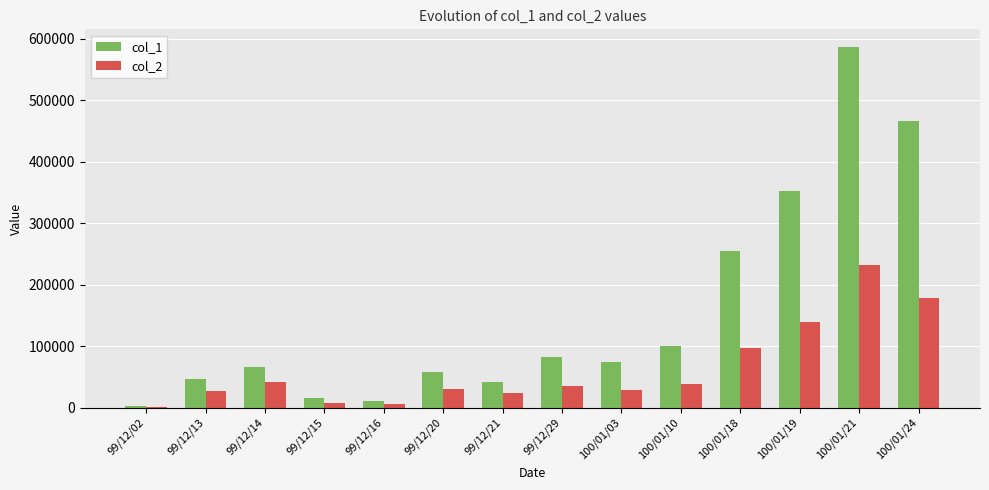

What is the greatest value displayed?

586000